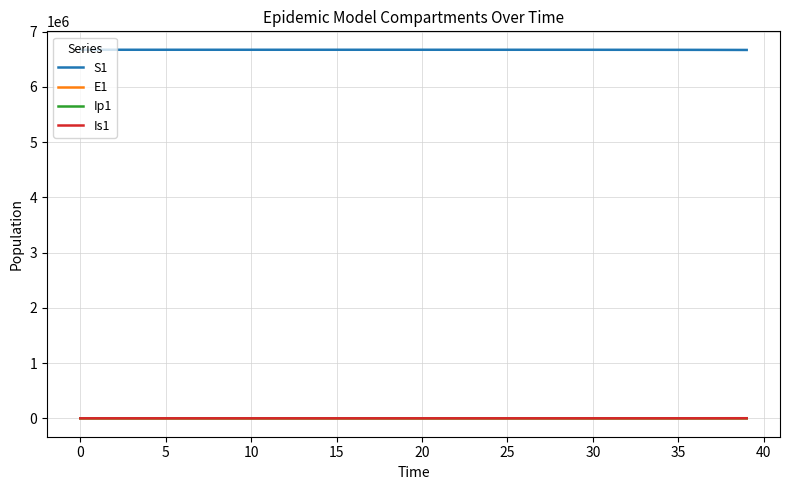

What is the maximum value for S1?

6671082.0